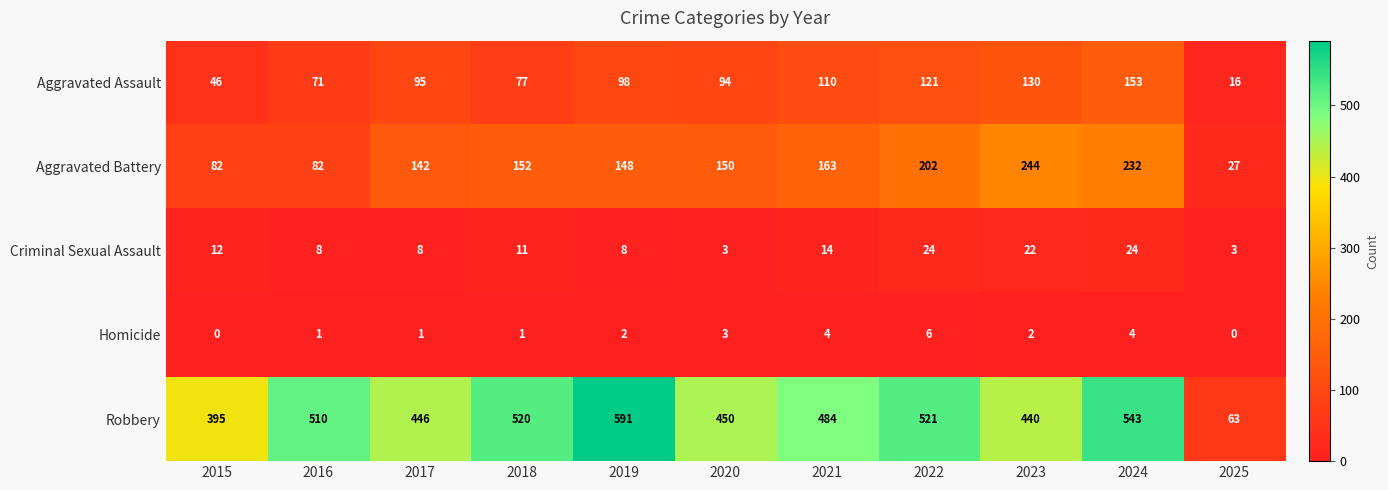

Count the number of data series in this chart.

5